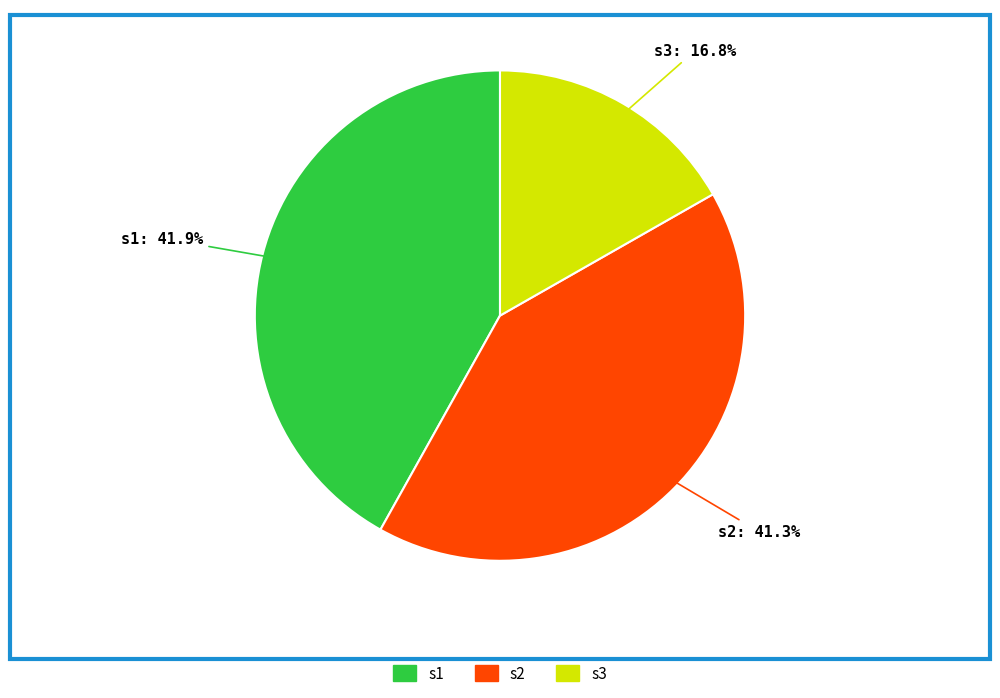

To the nearest percent, what portion does s1 represent?

42%